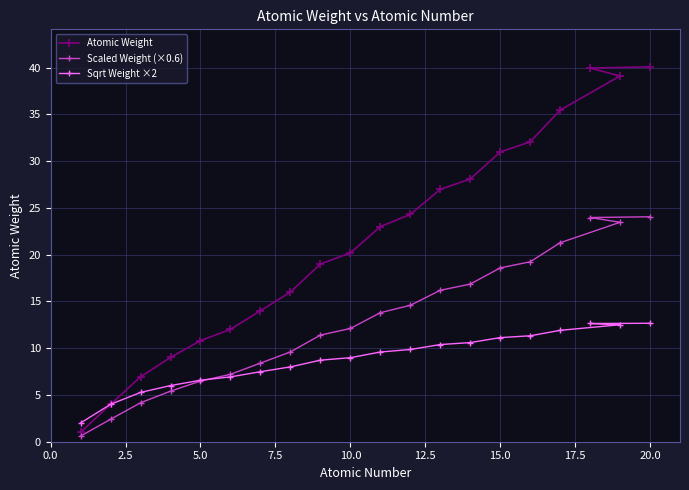

Does the chart have visible grid lines?

Yes